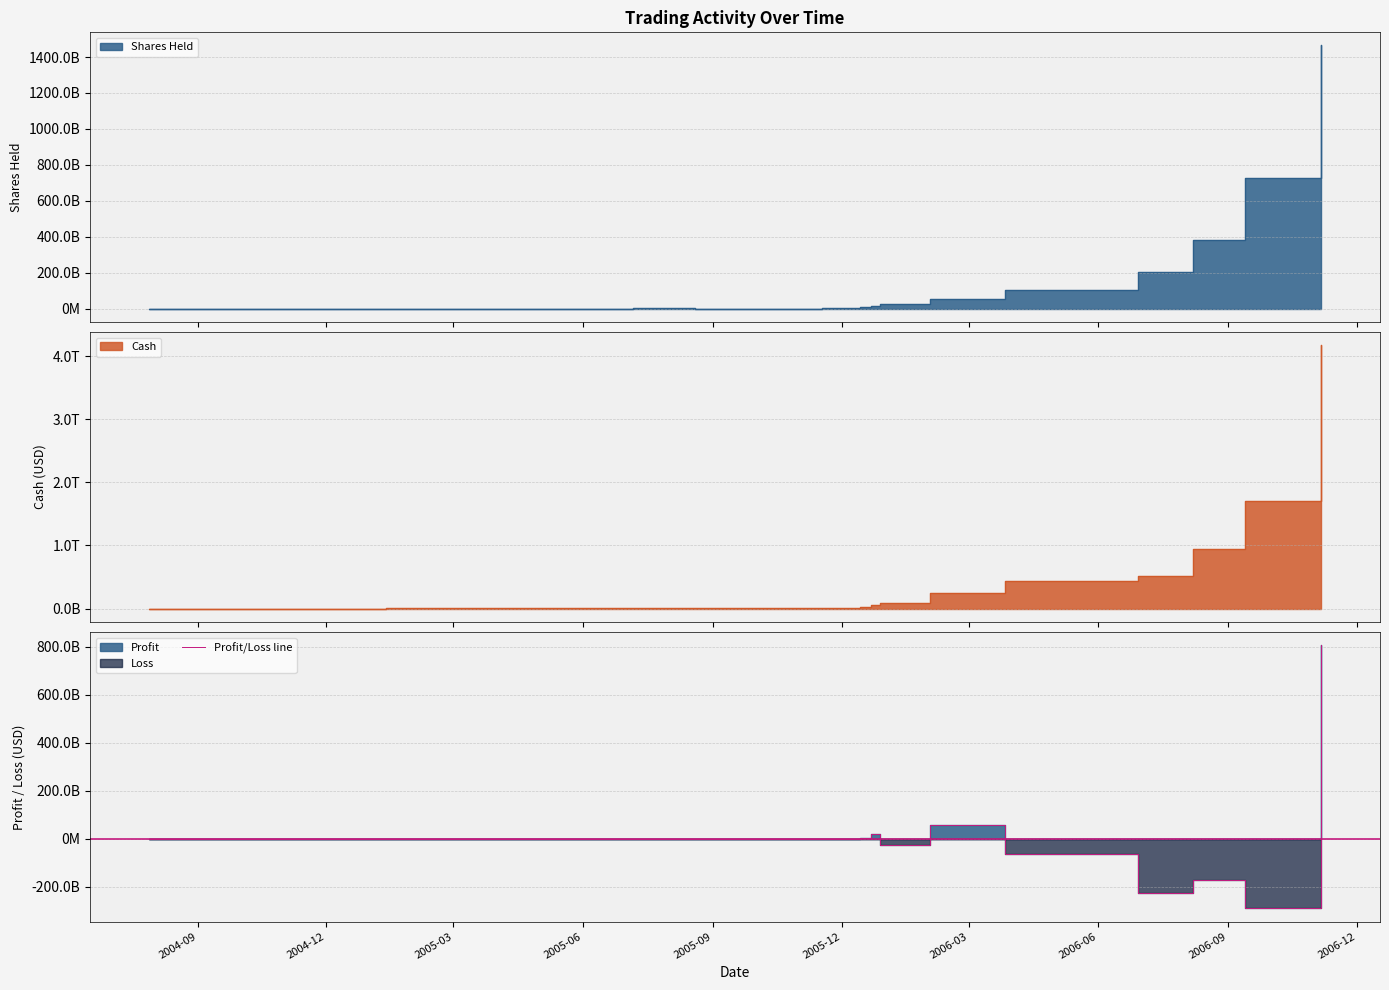

True or false: there are more than 0 points higher than both neighbors.

True